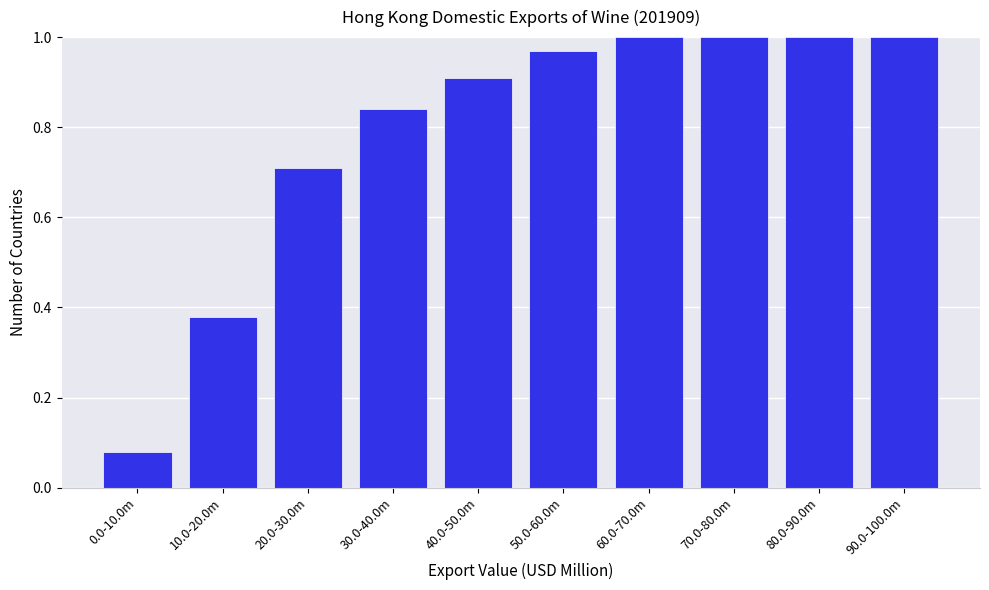

What is the label of the 5th bar from the right?

50.0-60.0m